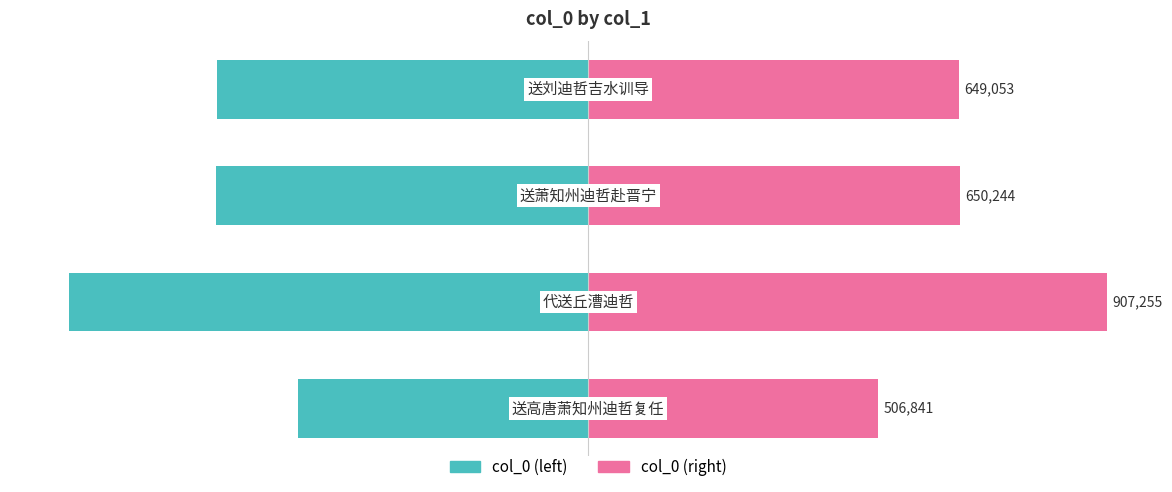

How many bars are there in each group?

2